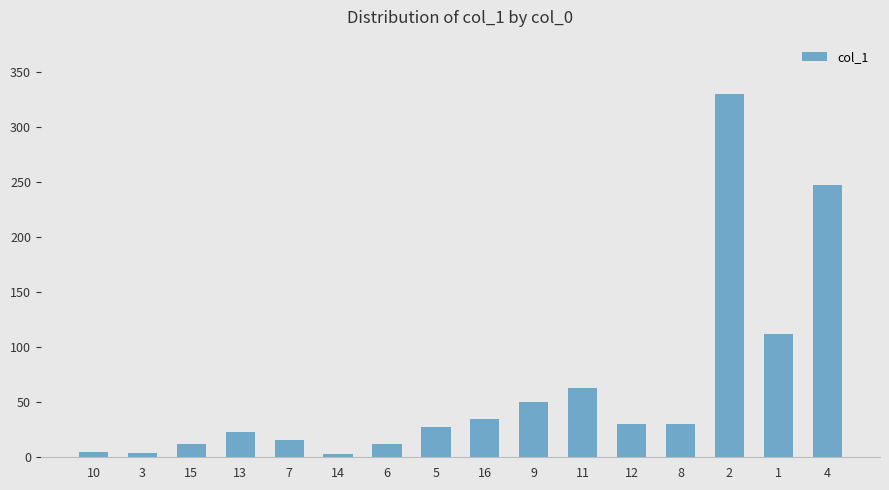

What is the difference between the maximum and minimum values?

327.1